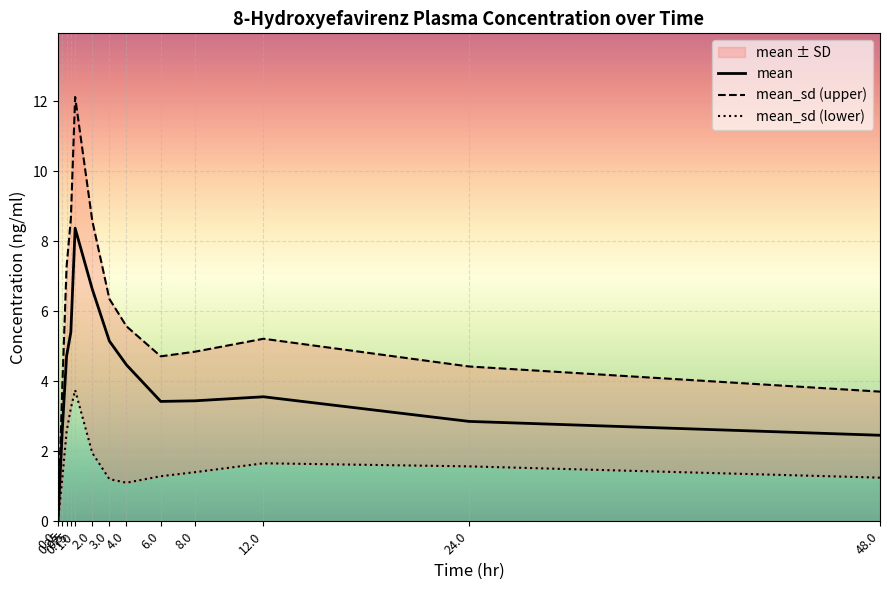

True or false: mean_sd (lower) and mean intersect in this chart.

False